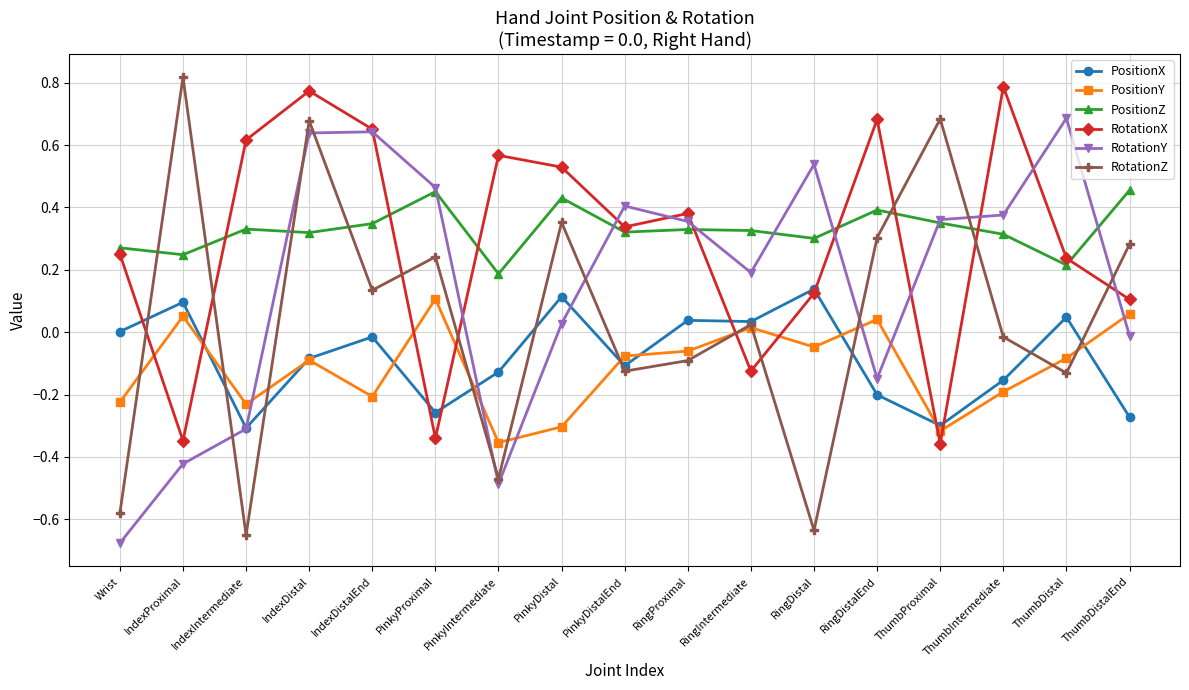

How many data points in RotationZ are above 0?

9